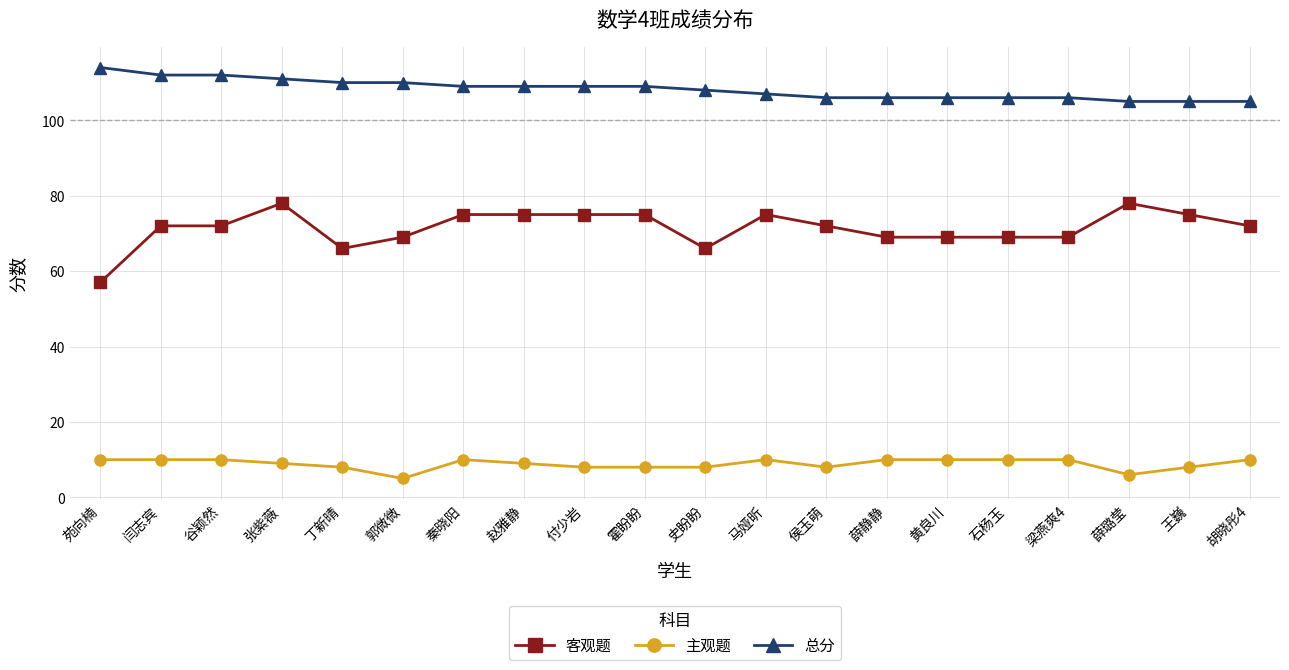

The 客观题 series shows 44 at 黄良川. True or false?

False